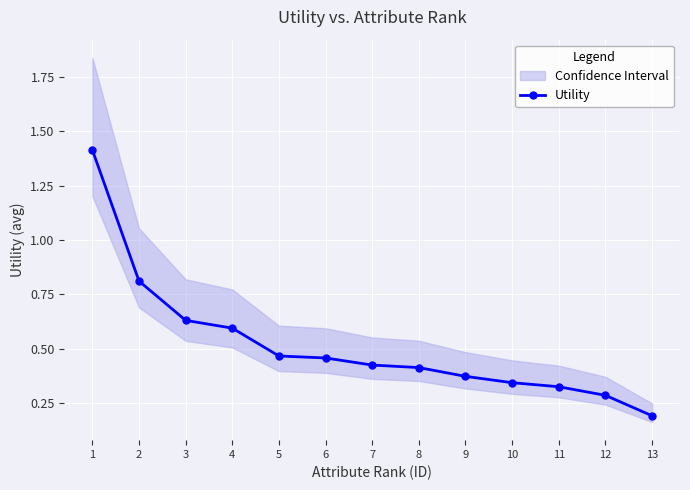

Between 9 and 1, which is larger?

1